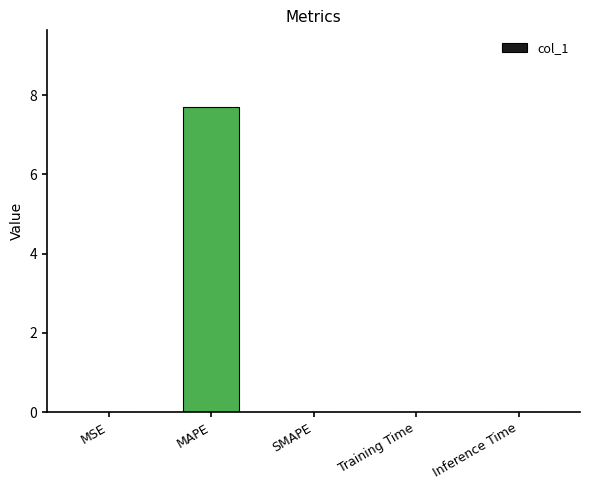

What is the change in value from MAPE to Training Time?

-7.7